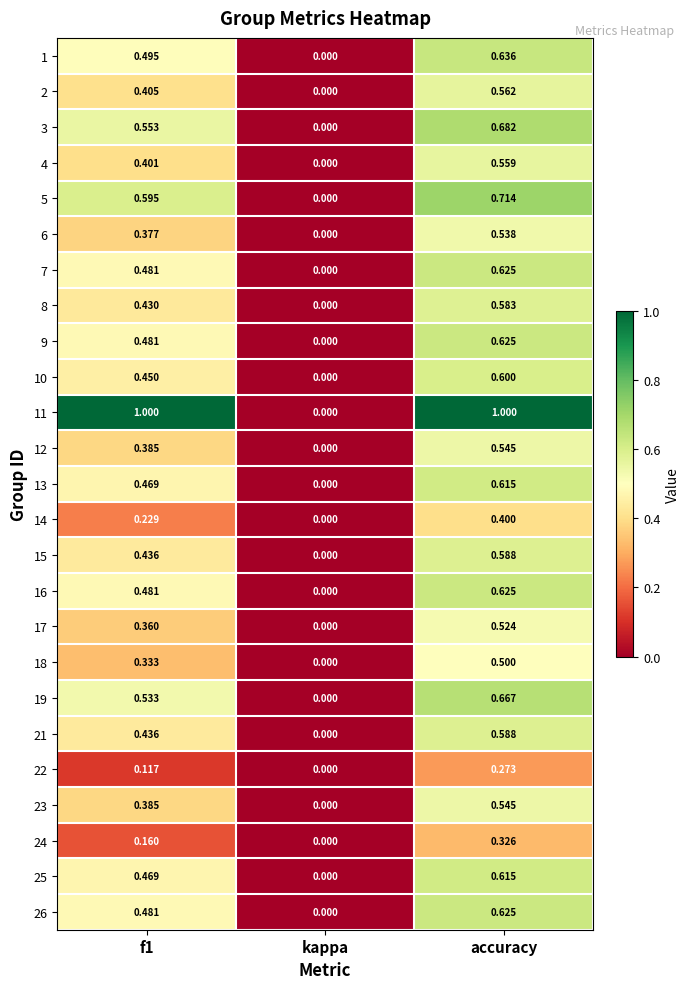

At which category does the chart reach its minimum across all series?

kappa